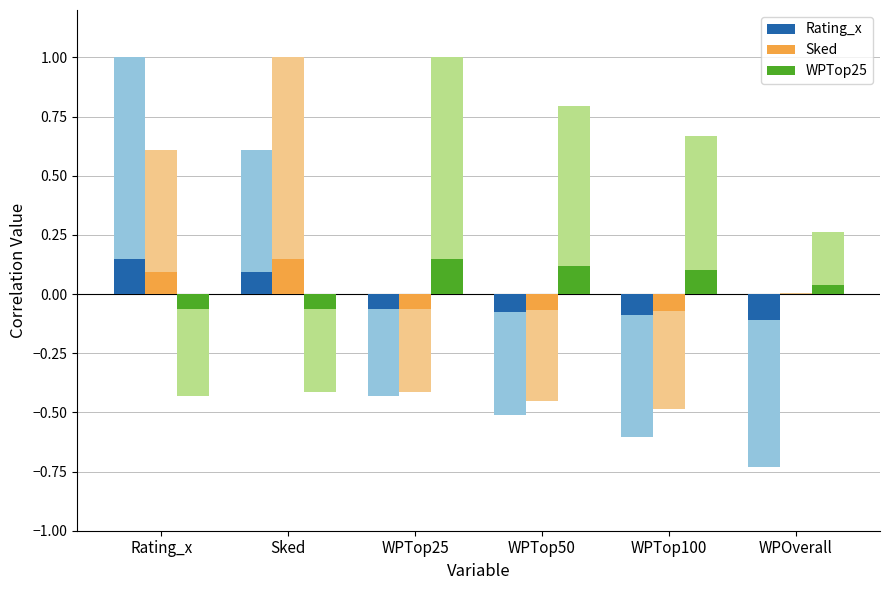

At how many categories does at least one series exceed 0?

6